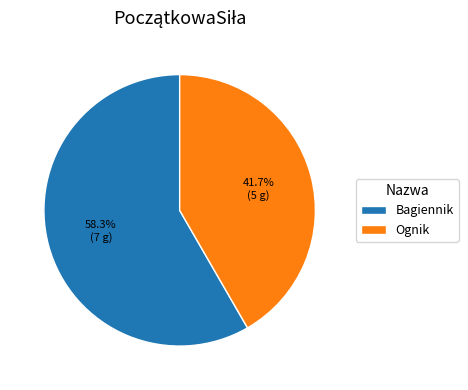

Between Ognik and Bagiennik, which is larger?

Bagiennik